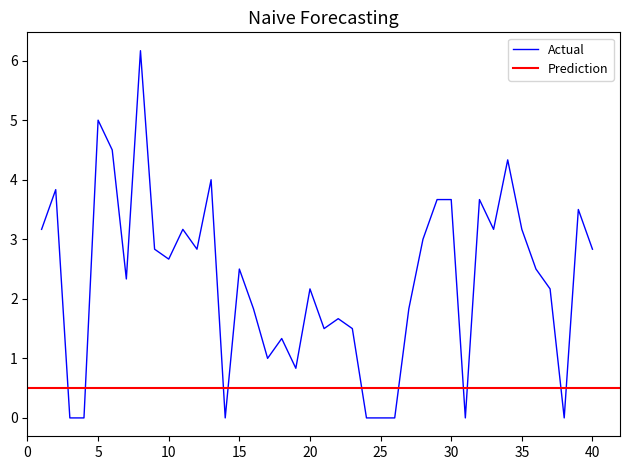

How many interior local valleys (lower than both neighbors) does the data have?

10